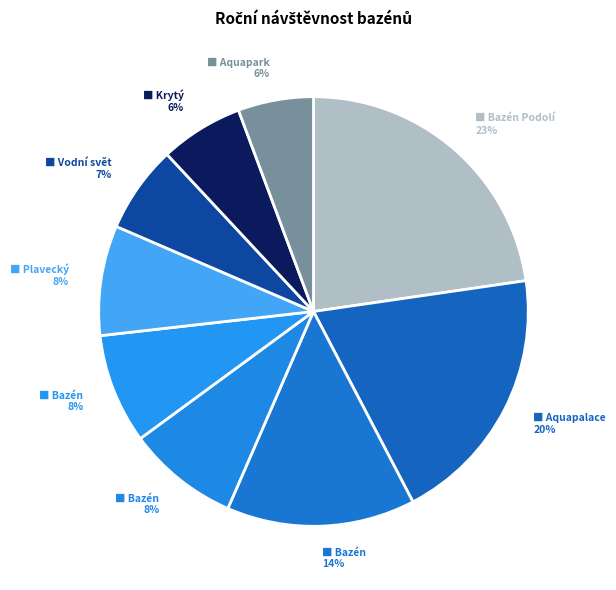

Count the number of slices in the pie.

9